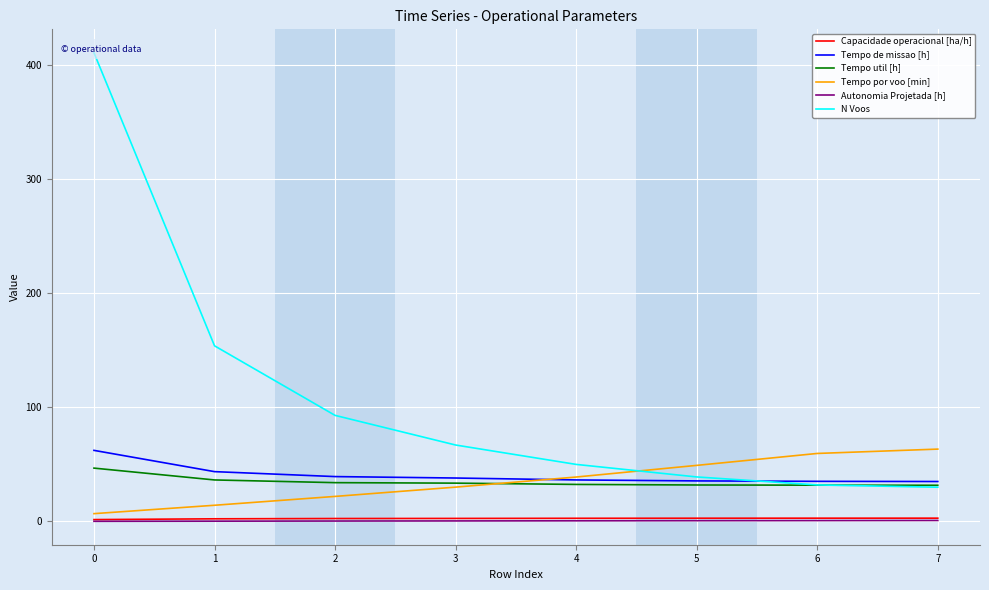

What is the maximum value shown in the chart?

411.0